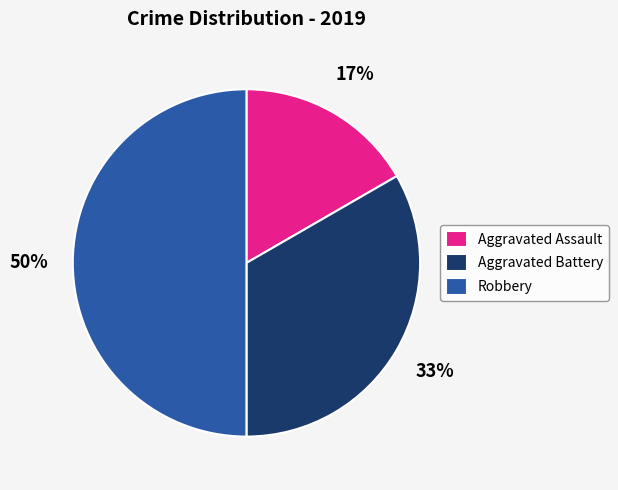

Is the sum of Robbery and Aggravated Battery greater than half?

Yes